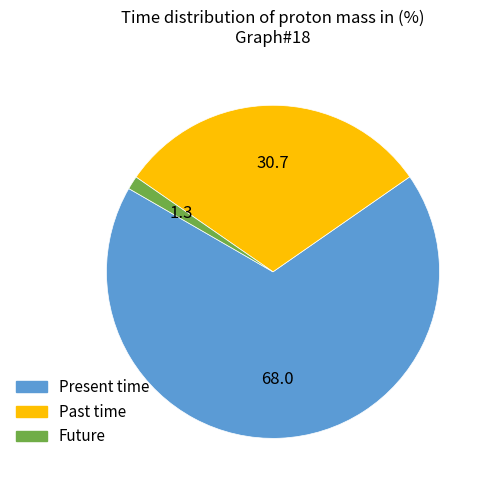

Is there a majority slice in this chart?

Yes